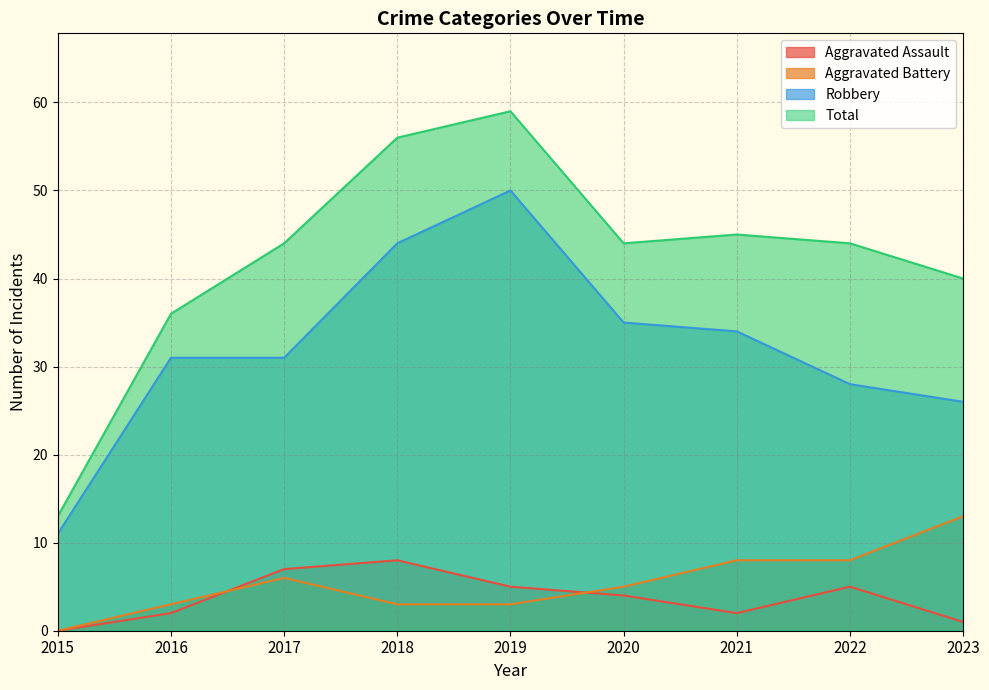

Does the chart display data point markers on the line(s)?

No